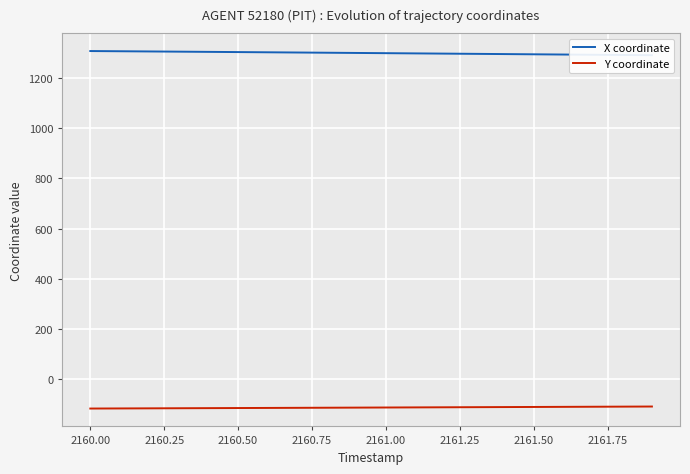

What is the highest value of the Y coordinate series?

-109.0